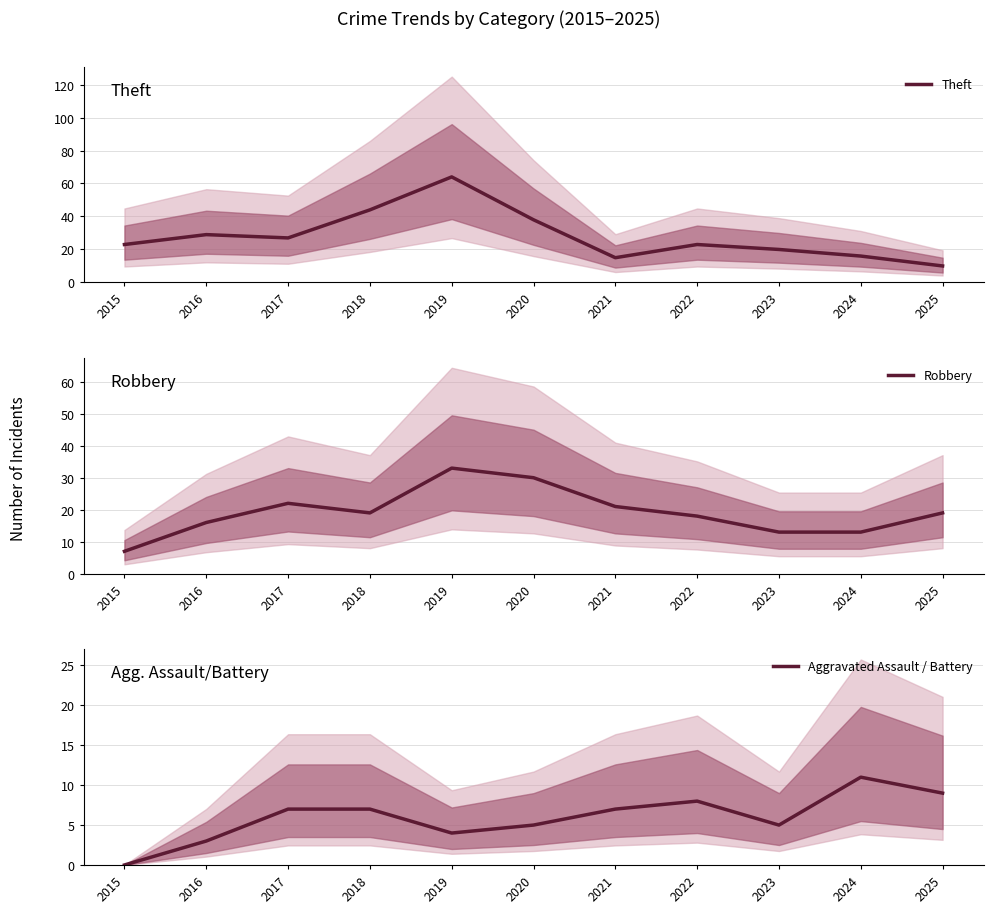

True or false: Aggravated Assault / Battery and Theft intersect in this chart.

False